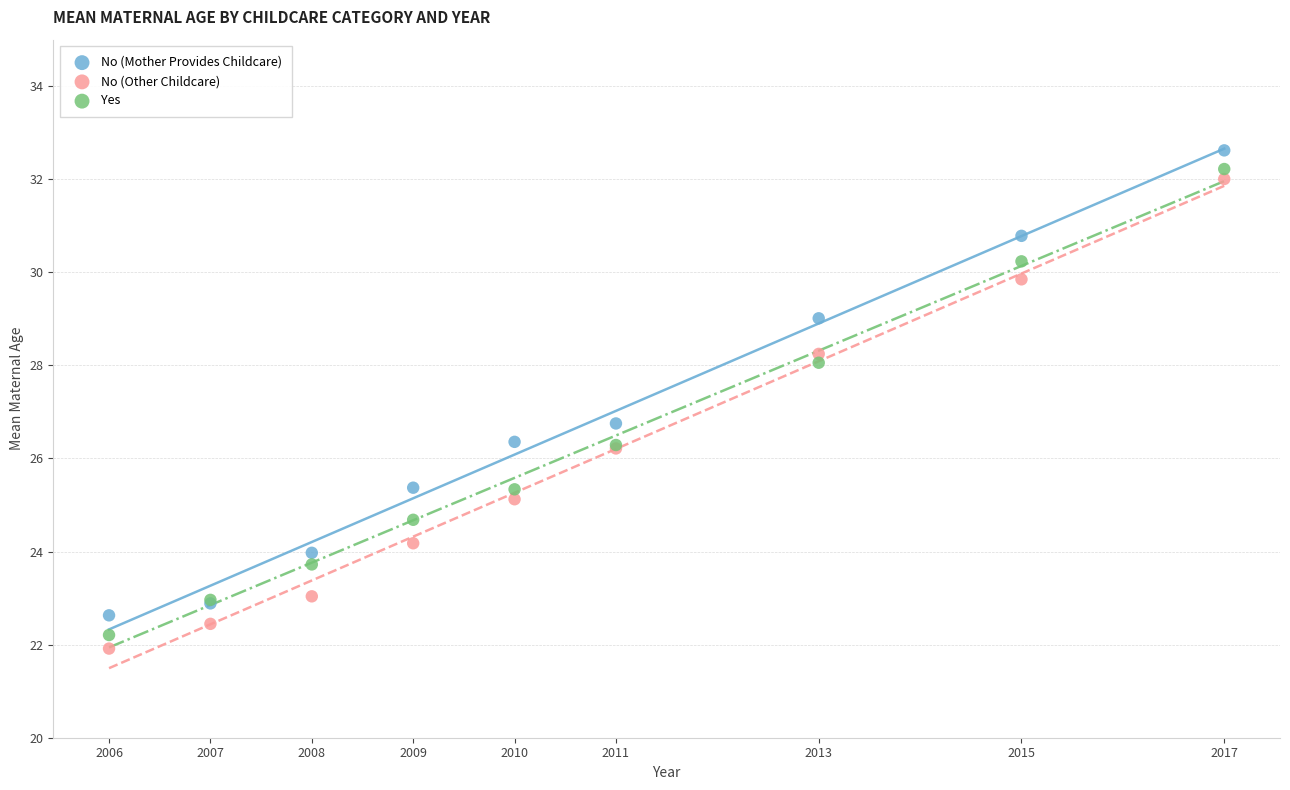

In the No (Mother Provides Childcare) series, what Y value is closest to 27?

26.8